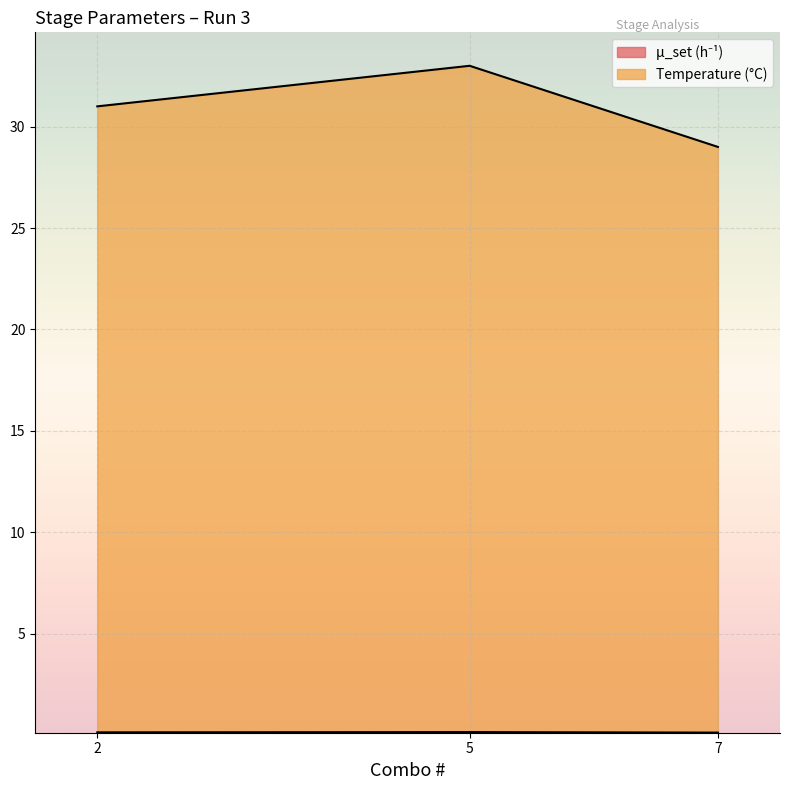

What are all the series names shown in the legend?

μ_set (h⁻¹), Temperature (°C)